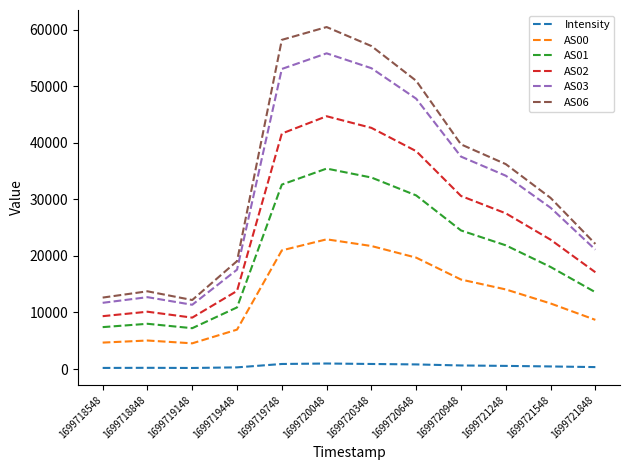

What is the total value across all series at 1699720648?

188459.9